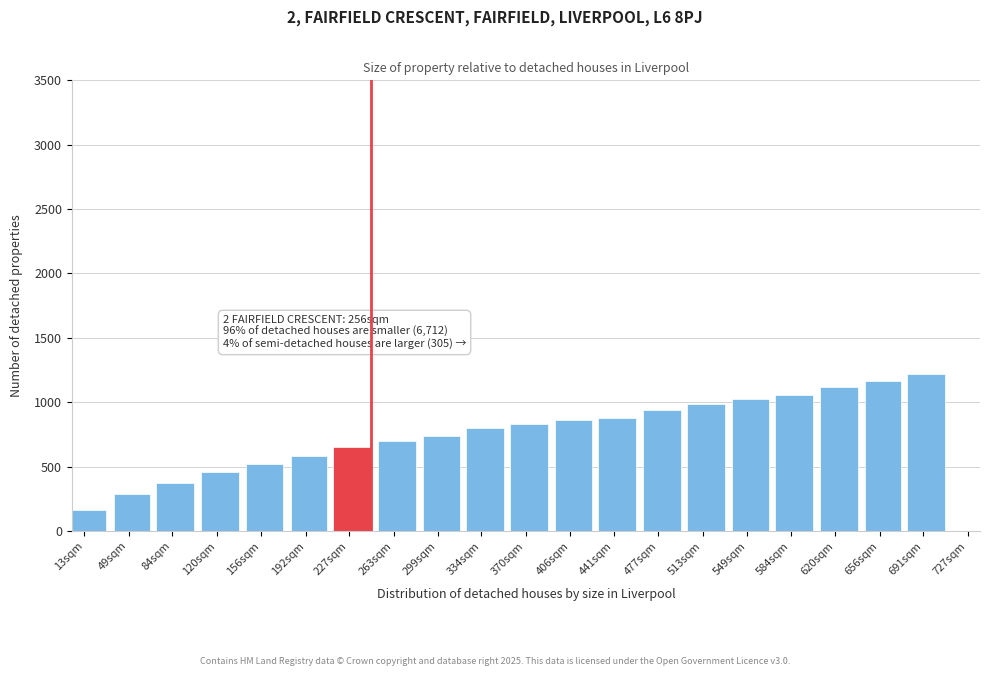

Reading left to right, extract all data points from this chart.

163	285	371	457	523	585	651	697	741	797	829	863	881	939	983	1025	1053	1117	1165	1221